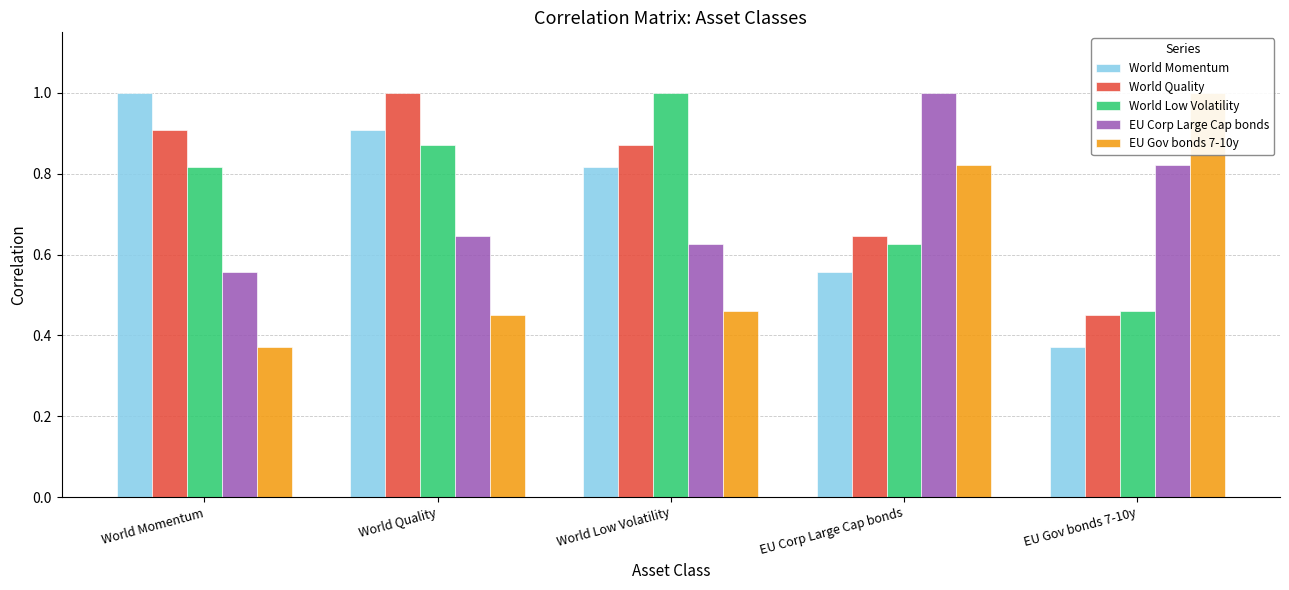

Between World Momentum and EU Corp Large Cap bonds, which is larger?

World Momentum